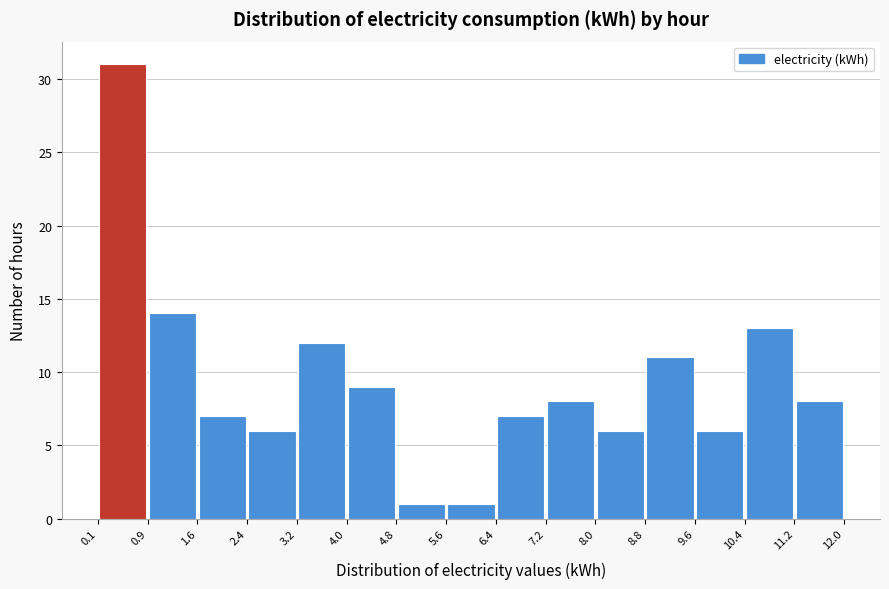

How tall is the bar that spans 6.4 to 7.2 on the x-axis? The values are not printed on the chart, so give them approximately, as read against the axis.

7